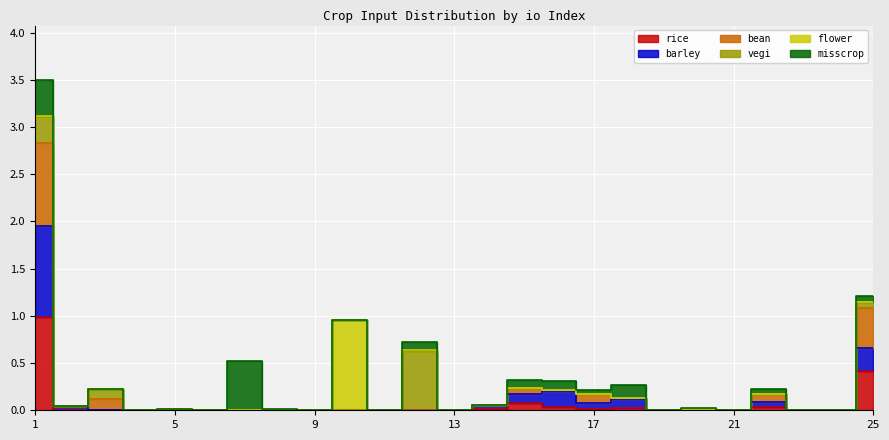

At which label is rice closest to 0?

3